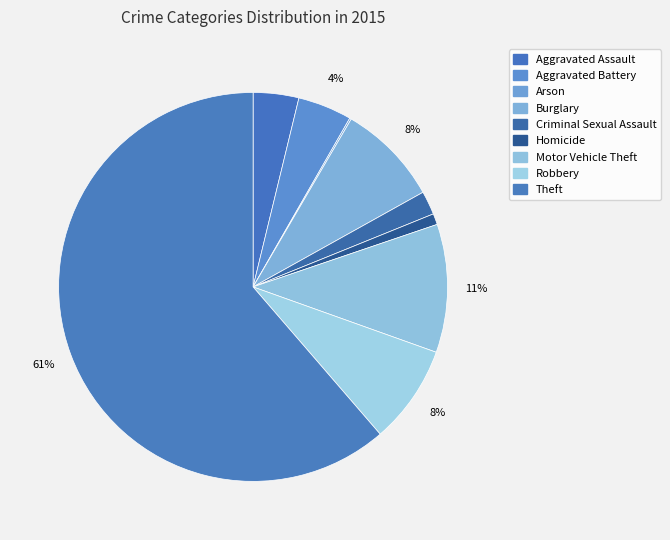

How many slices are in this pie chart?

9